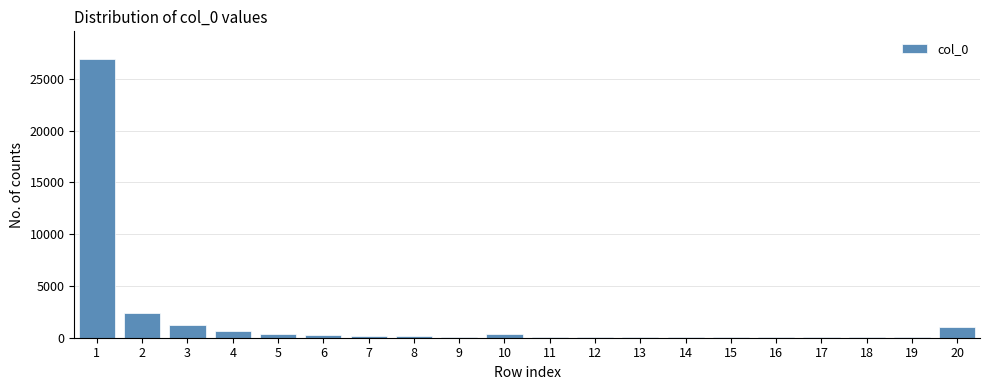

What is the greatest value displayed?

26893